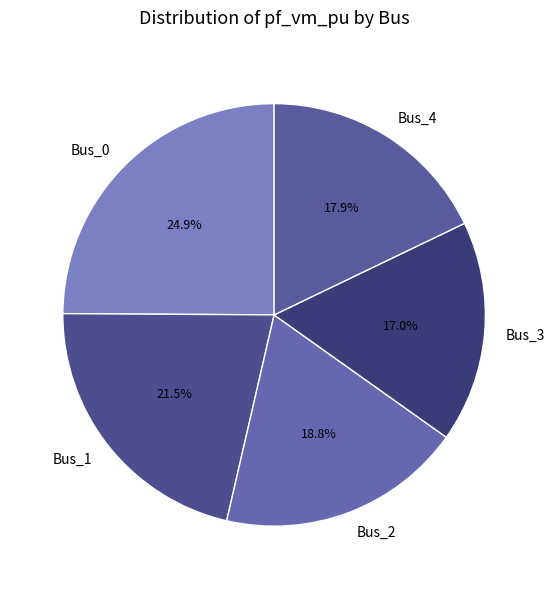

To the nearest percent, what is the difference between the largest and smallest slice percentages?

8%